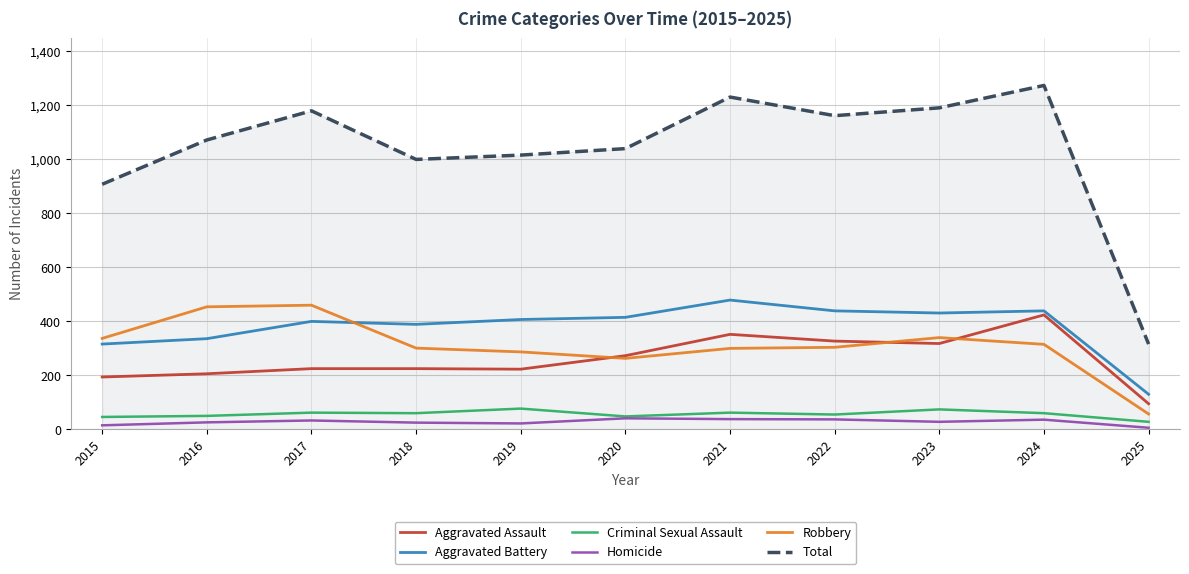

At which category does the chart reach its peak across all series?

2024